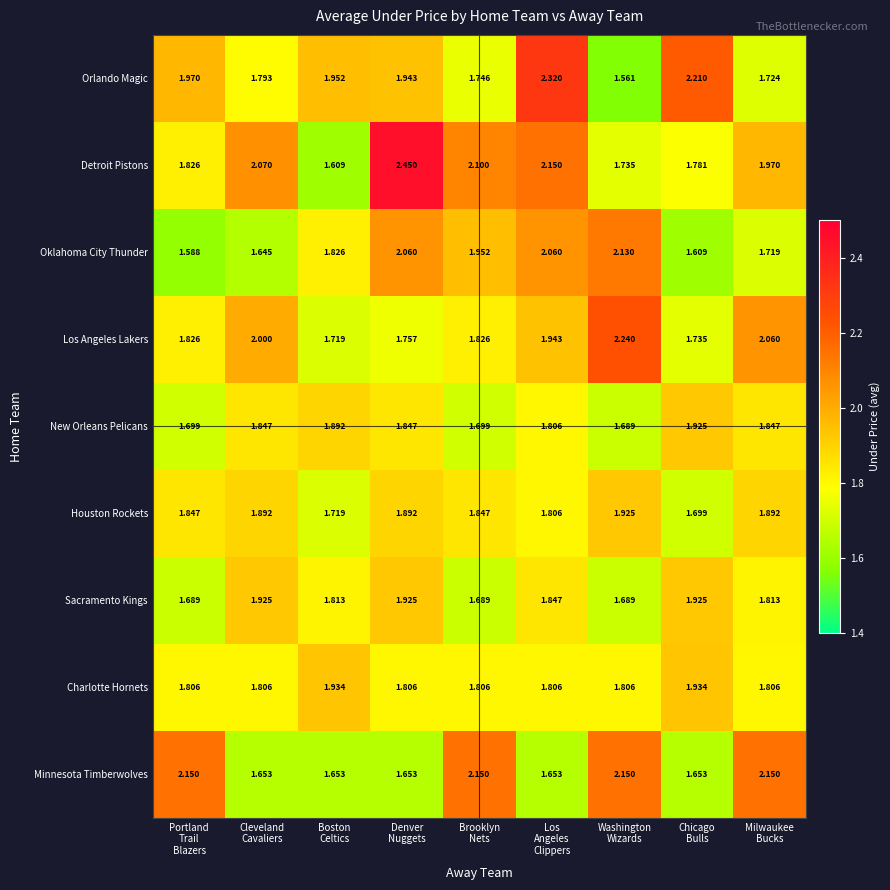

Which series has the widest spread of values?

Detroit Pistons